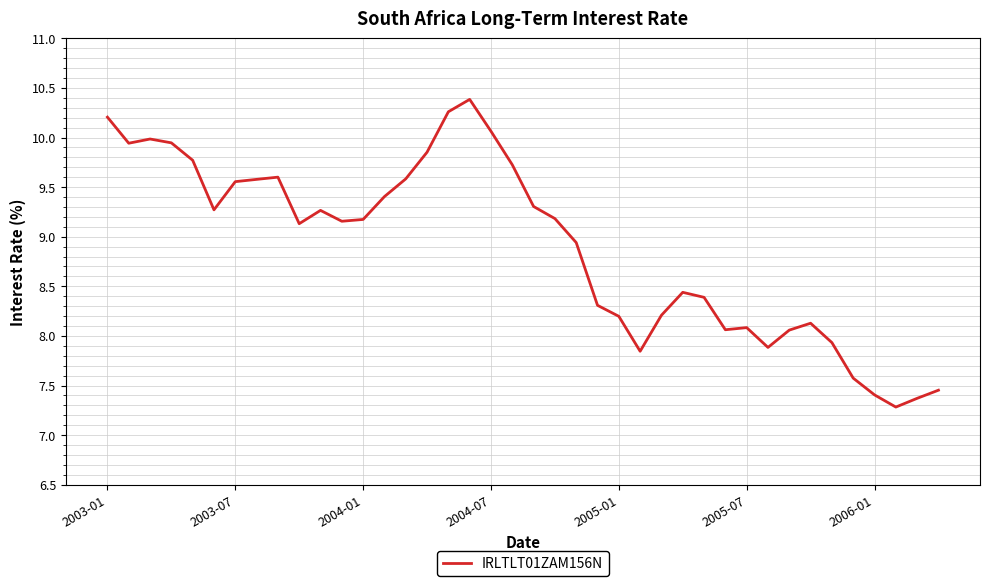

What is the minimum value shown in the chart?

7.3